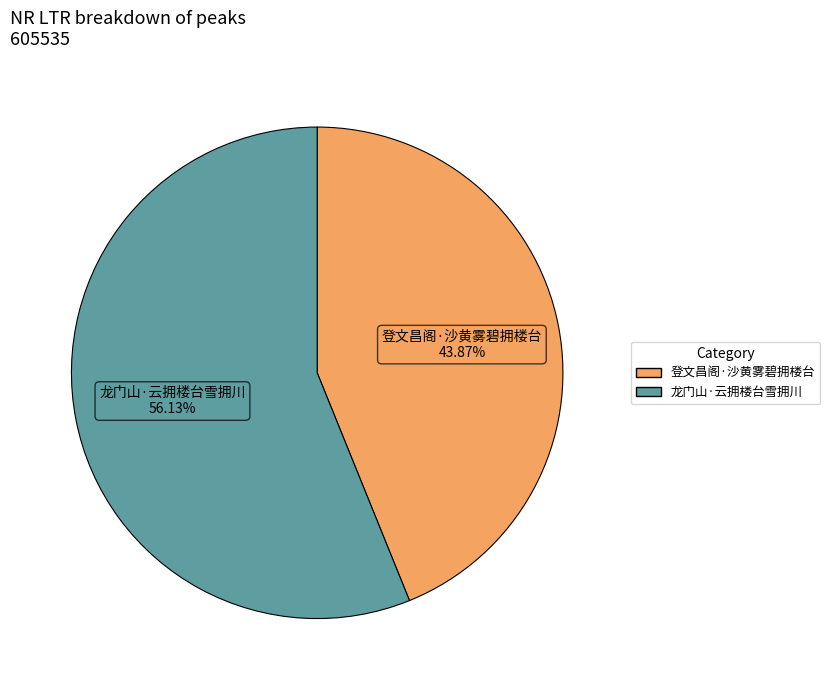

Which category has the smallest portion of the pie?

登文昌阁·沙黄雾碧拥楼台